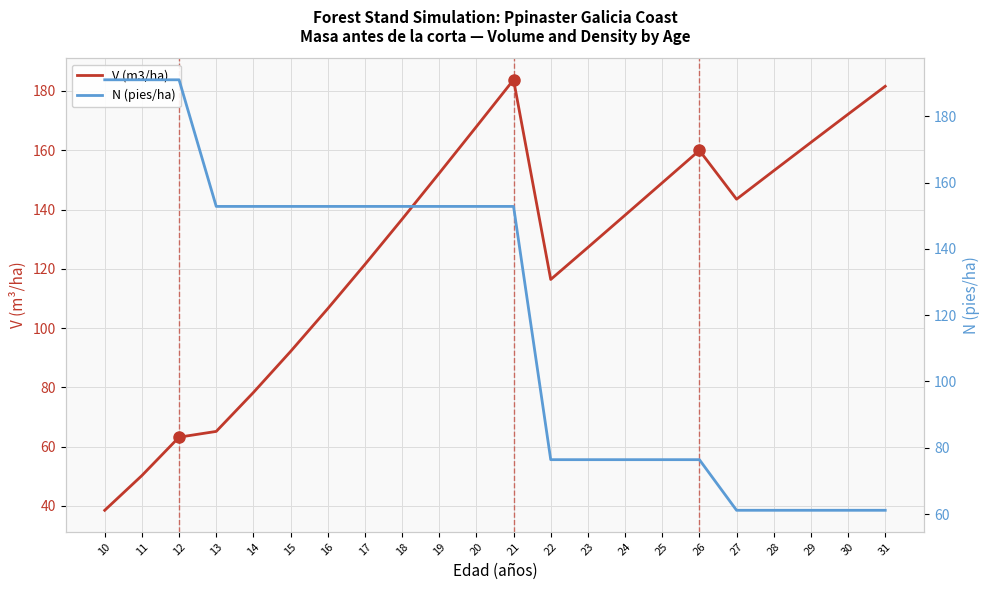

What is the sum of all V (m3/ha) values?

2759.8